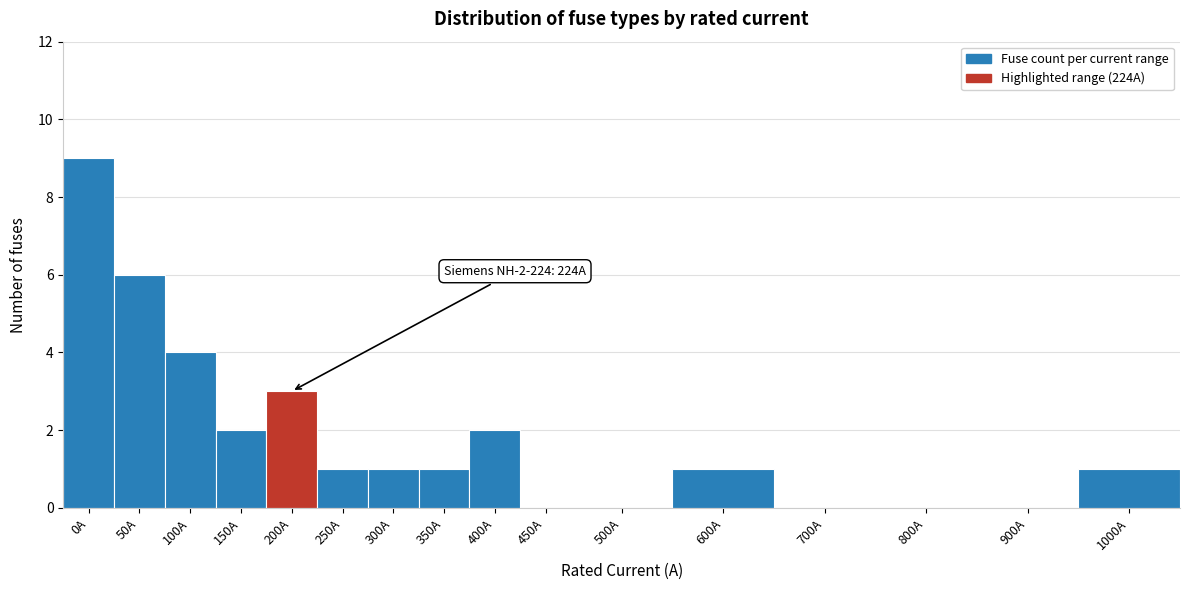

Reading left to right, transcribe all the data shown in this chart.

0A=9	50A=6	100A=4	150A=2	200A=3	250A=1	300A=1	350A=1	400A=2	450A=0	500A=0	600A=1	700A=0	800A=0	900A=0	1000A=1